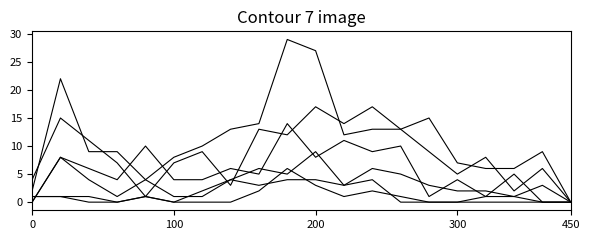

How many lines are shown in the chart?

6